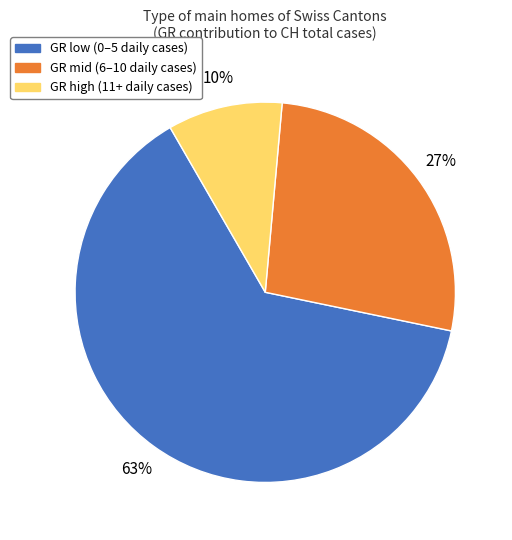

Is there any slice that represents more than half of the pie?

Yes